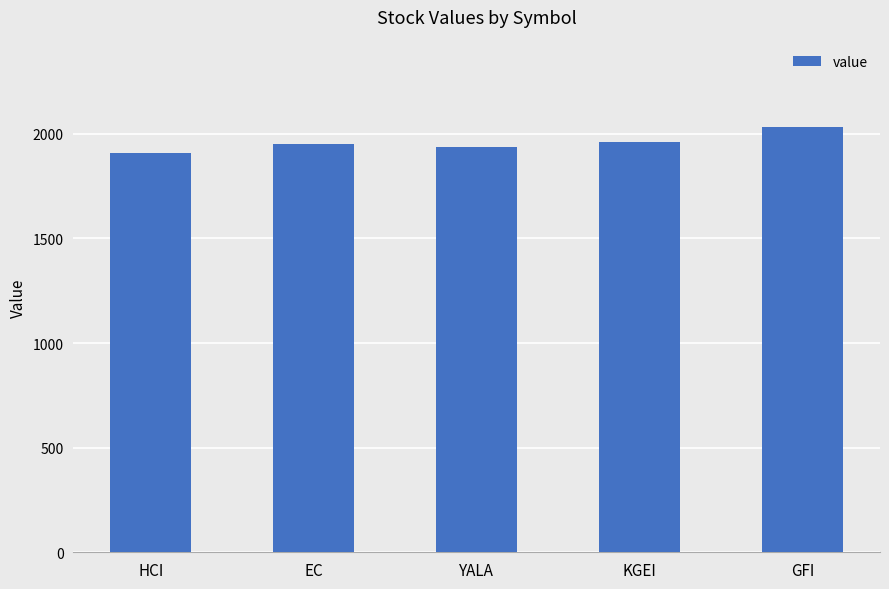

Reading left to right, transcribe all the data shown in this chart.

HCI=1907.9	EC=1952.2	YALA=1938.9	KGEI=1962.9	GFI=2030.7